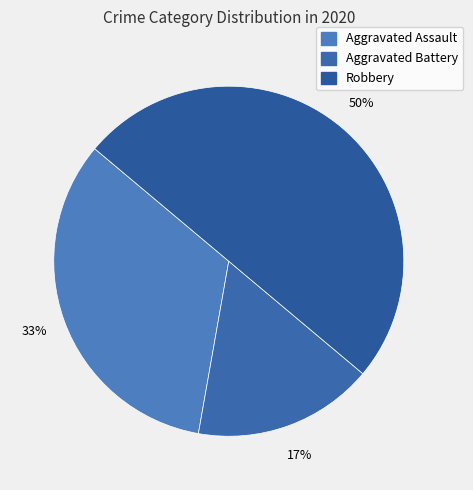

Which slice is the largest?

Robbery